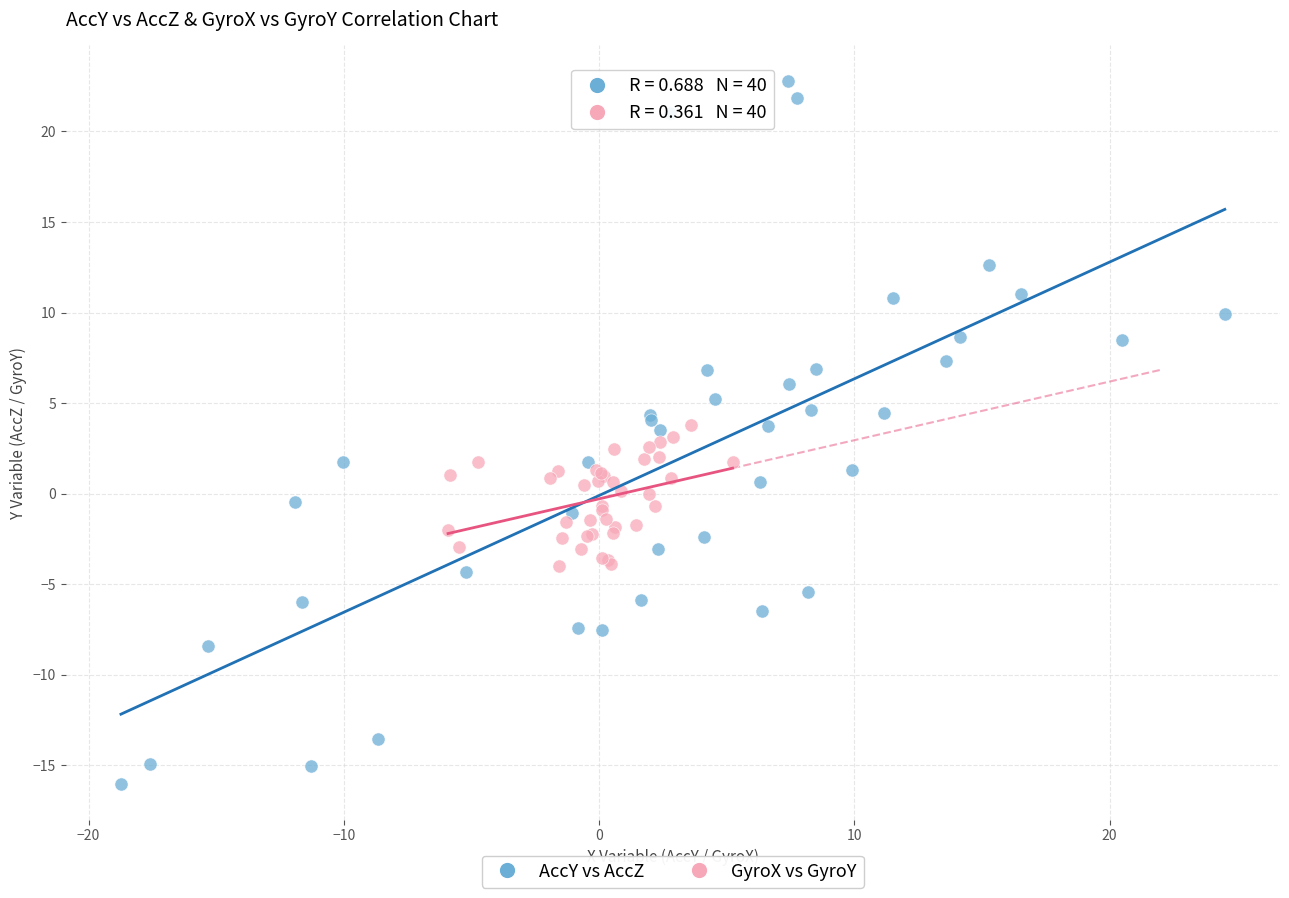

Which series has the widest spread of Y values?

AccY vs AccZ